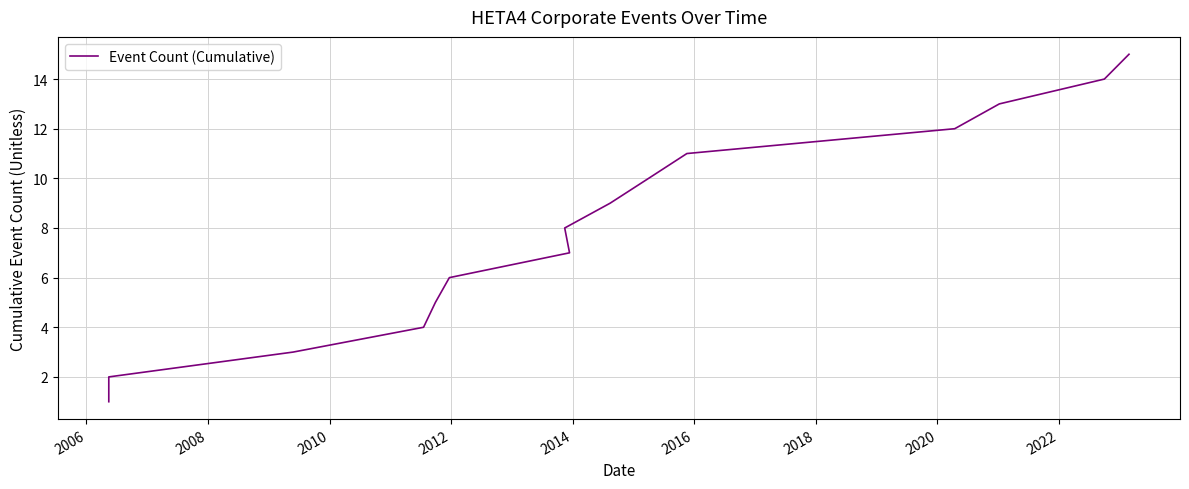

How many categories are shown in the chart?

15